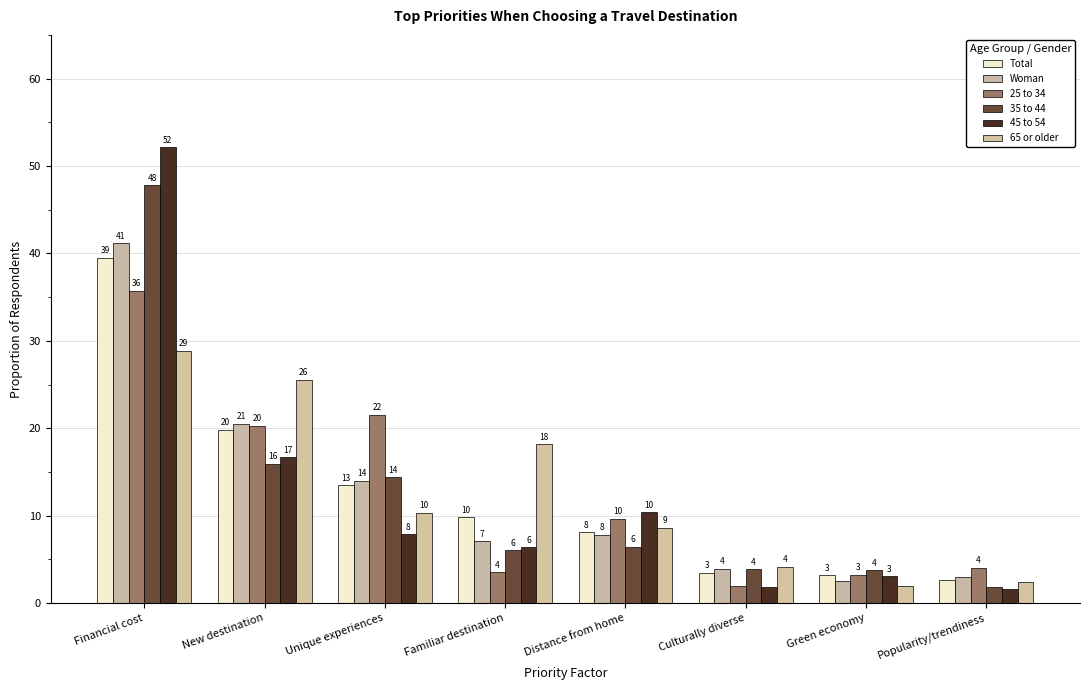

What is the difference between the second highest and second lowest values in the Woman series?

17.6